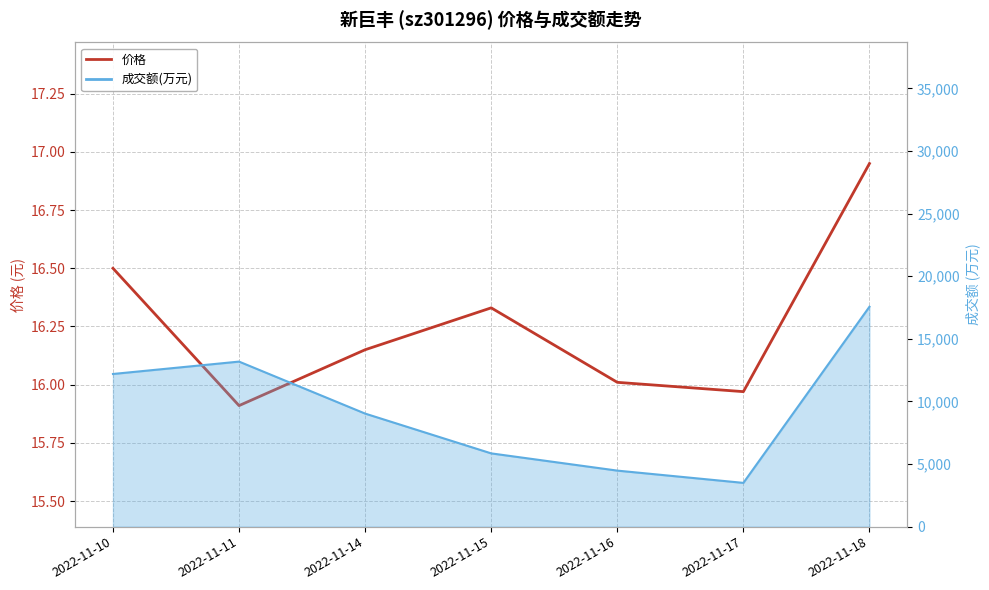

How many points are higher than both their immediate neighbors (excluding endpoints)?

1